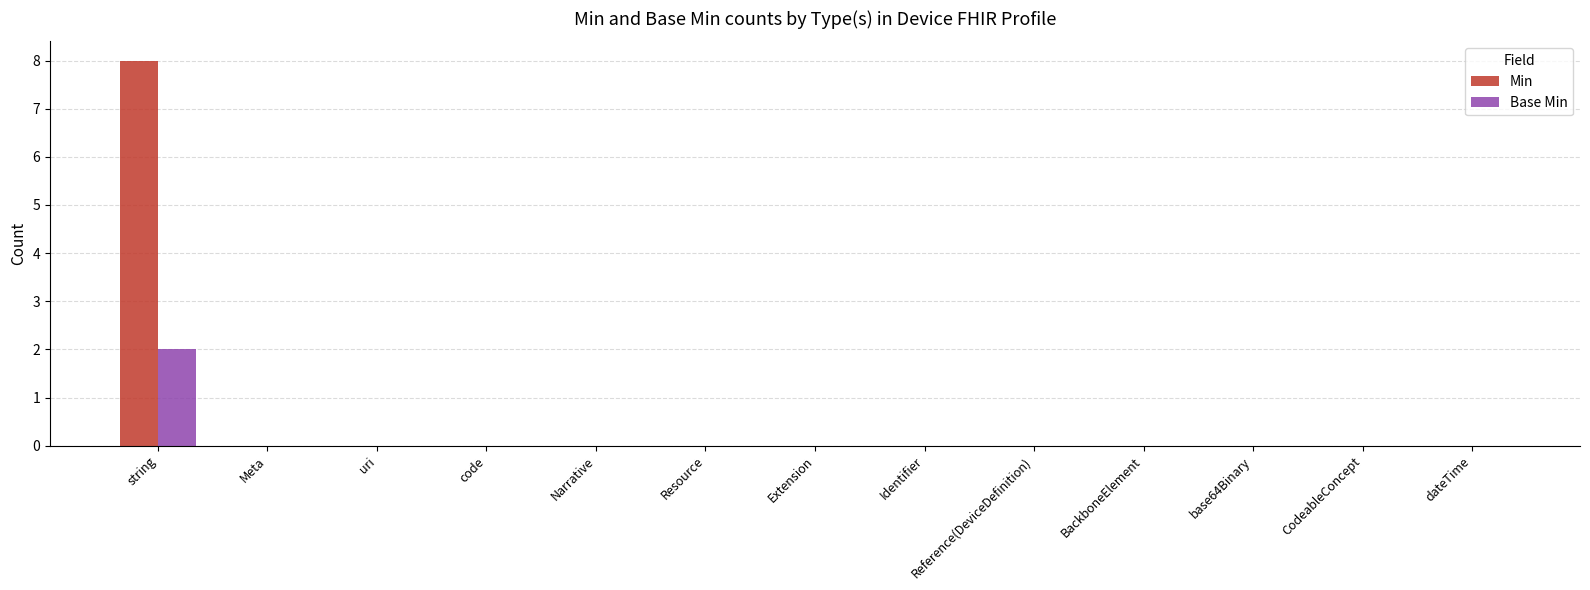

How many data points does each series have?

13